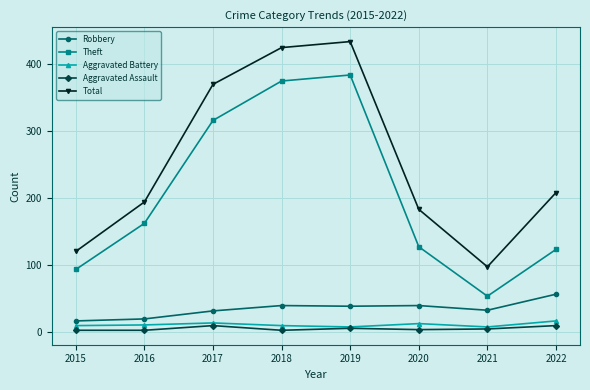

True or false: Theft has a value of 44 at 2020.

False